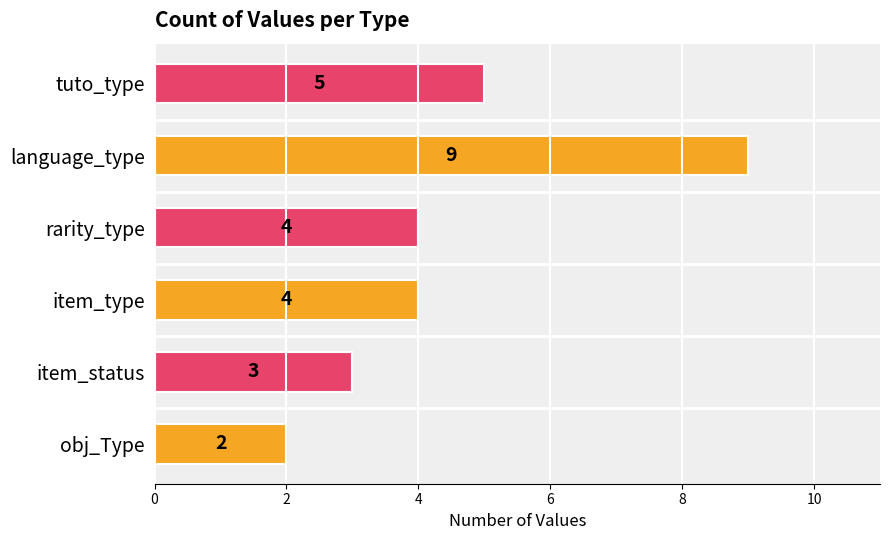

Reading bottom to top, list all the values displayed in this chart.

obj_Type=2	item_status=3	item_type=4	rarity_type=4	language_type=9	tuto_type=5